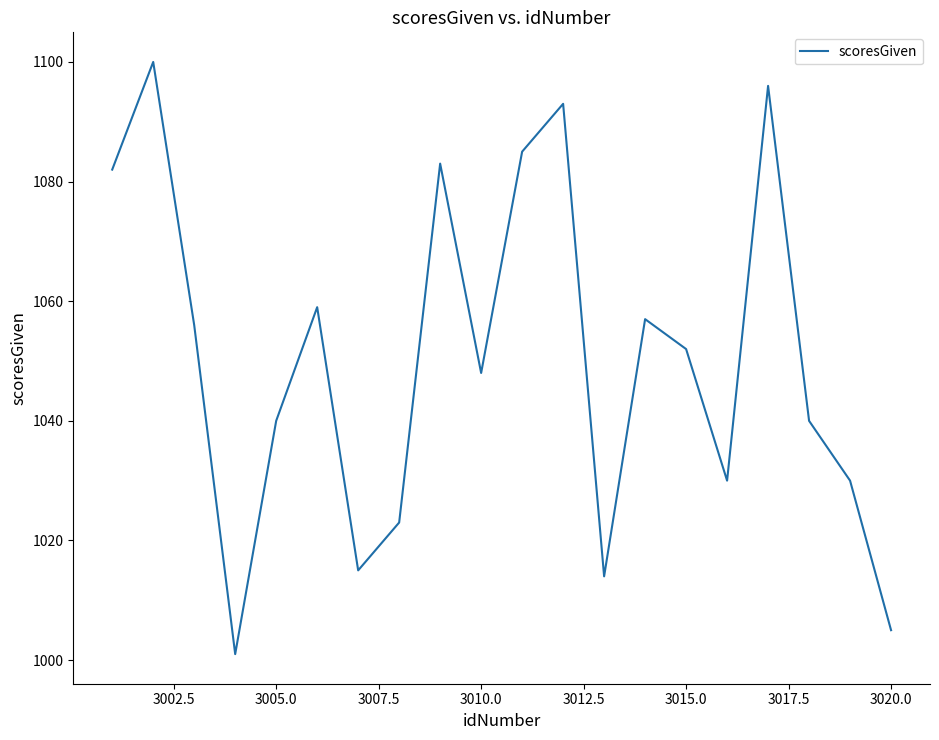

What is the greatest value displayed?

1100